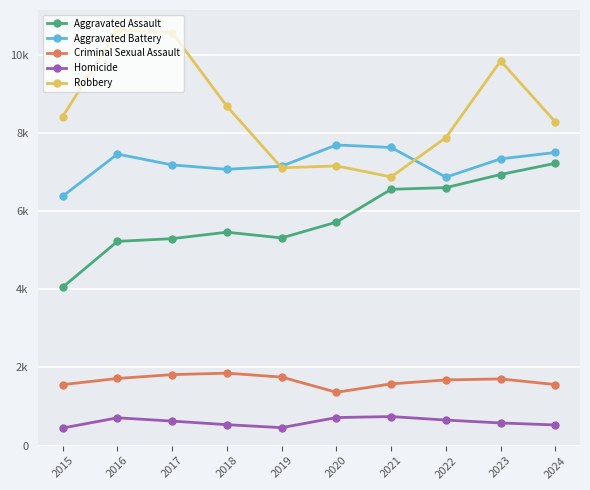

True or false: Homicide and Robbery intersect in this chart.

False